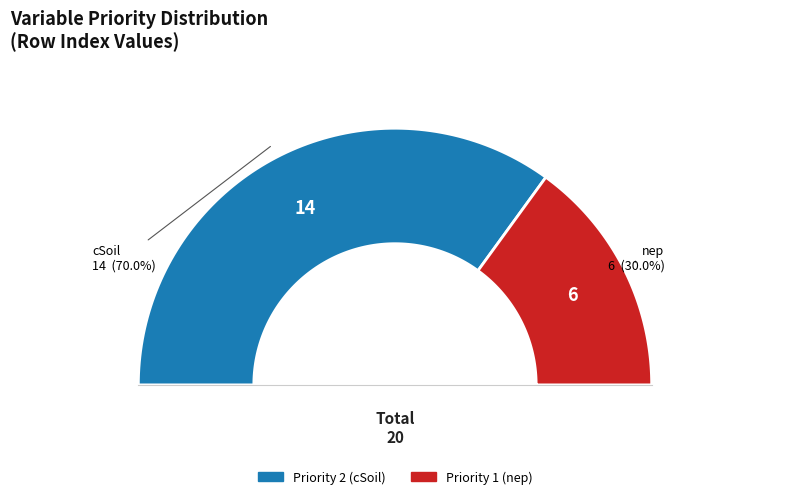

To the nearest percent, what is the combined percentage of Priority 2 (cSoil) and Priority 1 (nep)?

100%